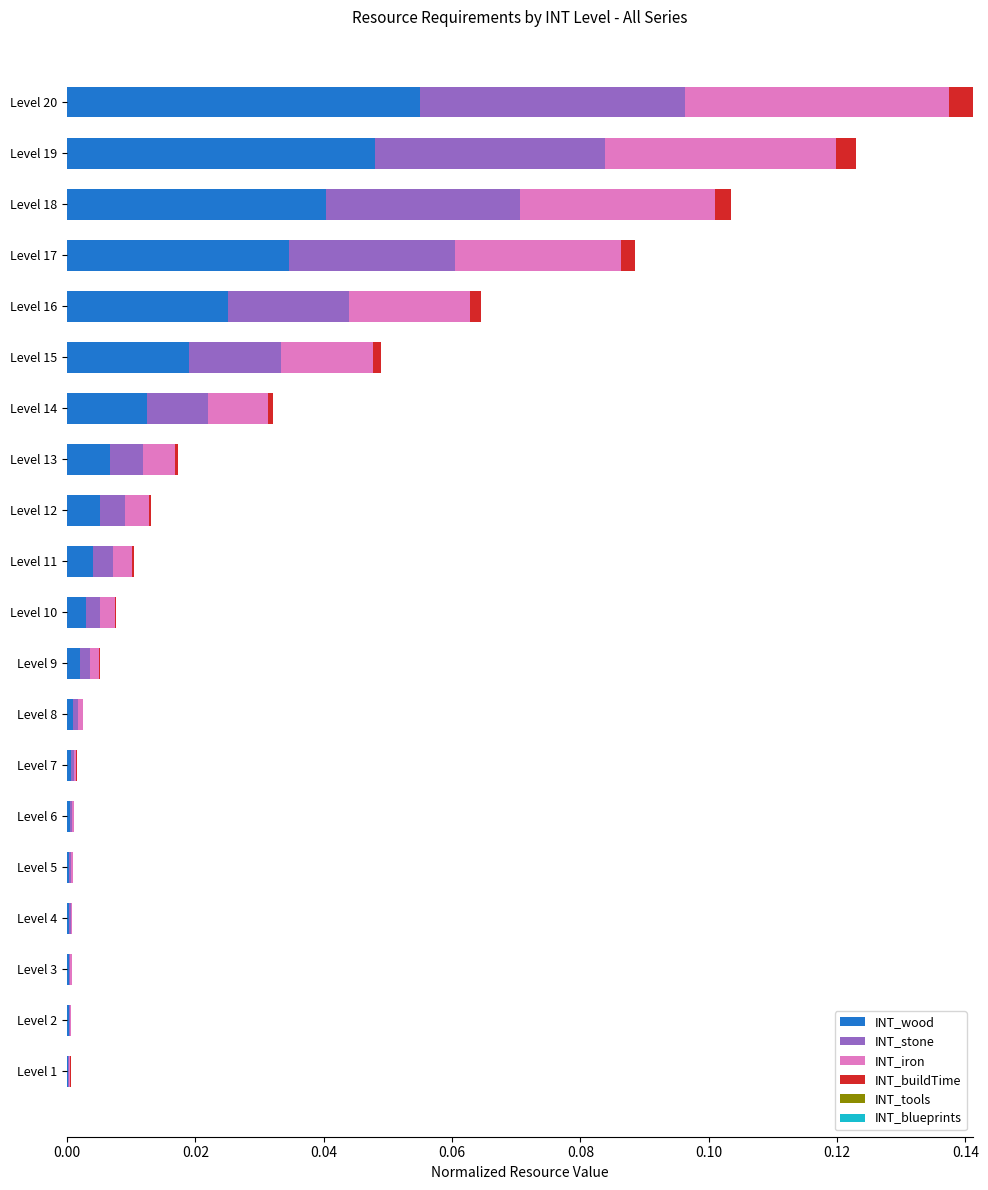

At which category is the sum across all series the highest?

Level 20